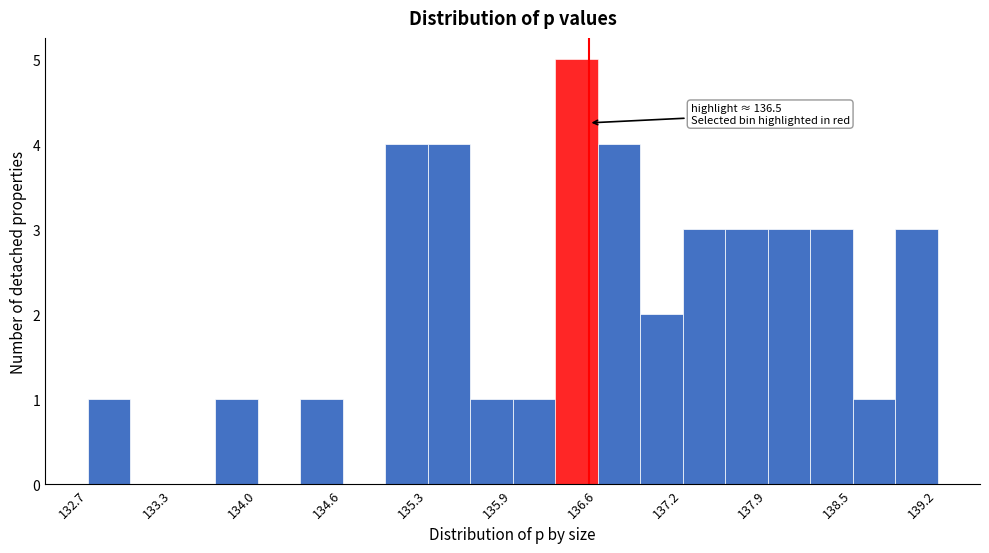

Around what value on the x-axis is the tallest bar? Give the approximate position of its centre, as read against the axis.

136.4